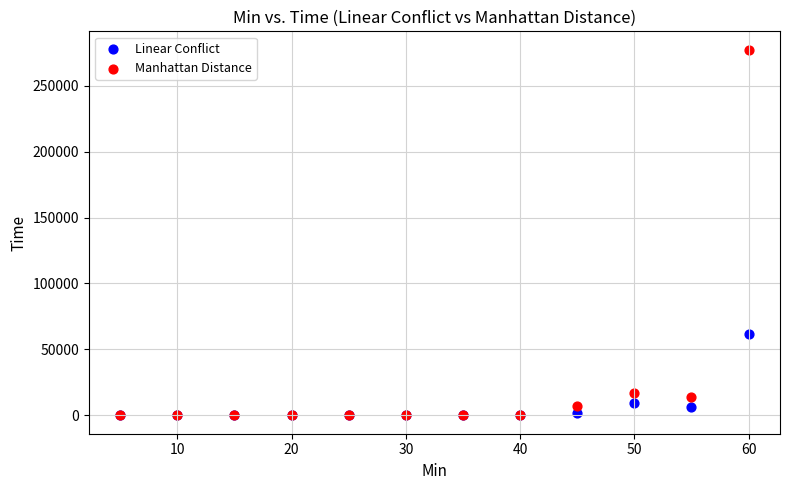

Across all series, what Y value is closest to 138617?

61771.4